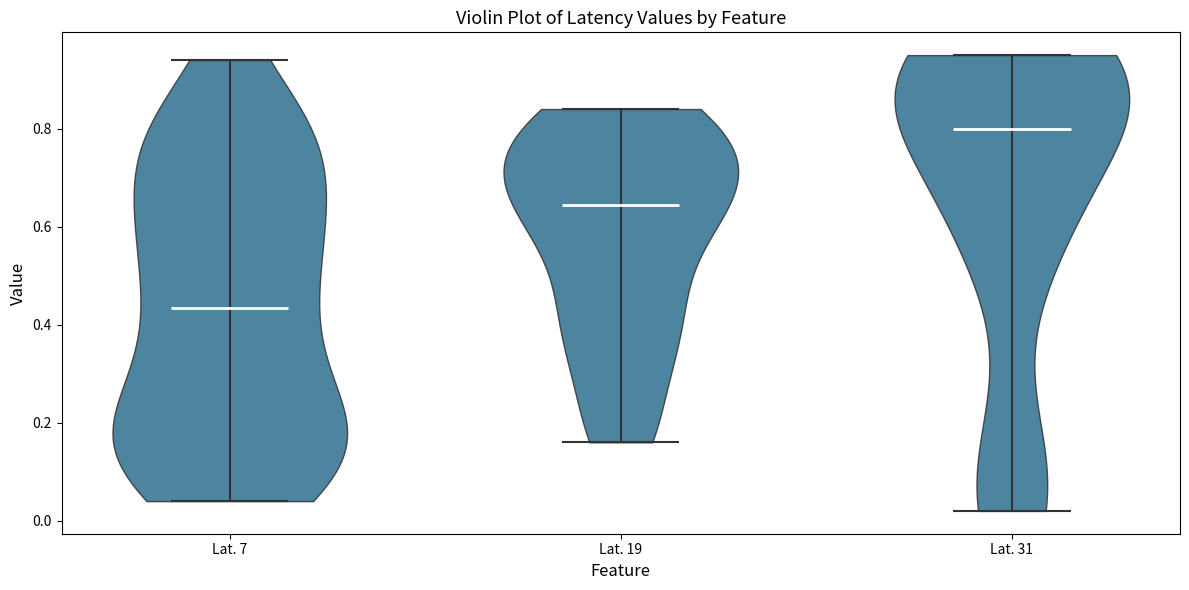

Reading left to right, read every violin against the y-axis: where its median line is, and the lowest and highest points it reaches. The values are not printed on the chart, so give them approximately, as read against the axis.

Lat. 7: median line 0.44, lowest point 0.04, highest point 0.94
Lat. 19: median line 0.64, lowest point 0.16, highest point 0.84
Lat. 31: median line 0.80, lowest point 0.02, highest point 0.96